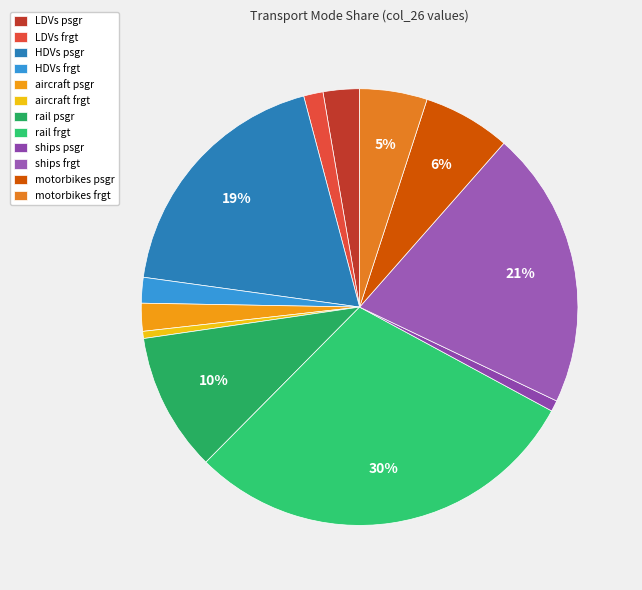

Count the number of slices in the pie.

12